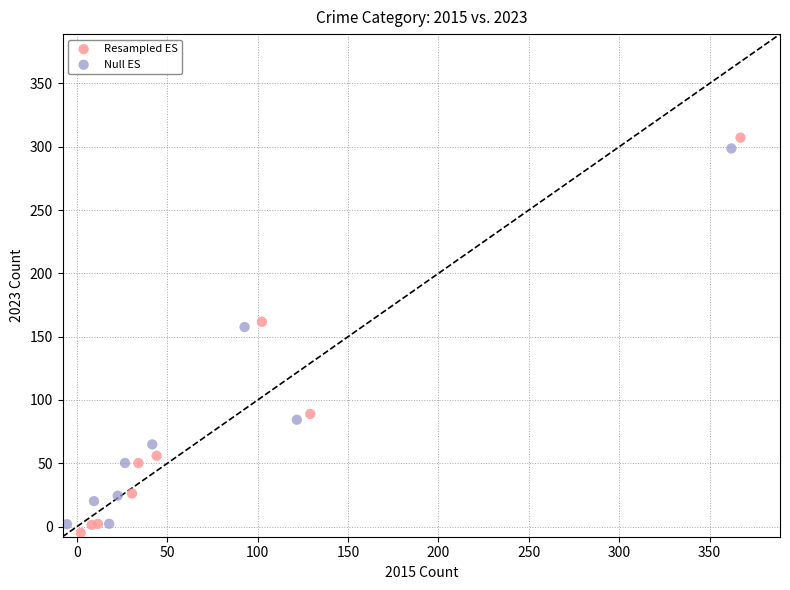

Which series has the largest Y range (max minus min)?

Resampled ES